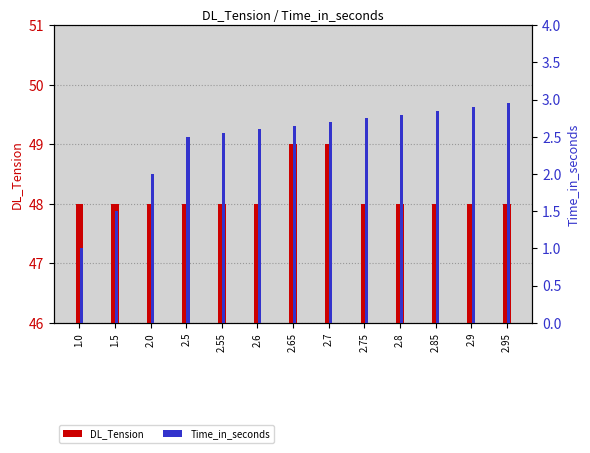

At which label is Time_in_seconds closest to 1?

1.0